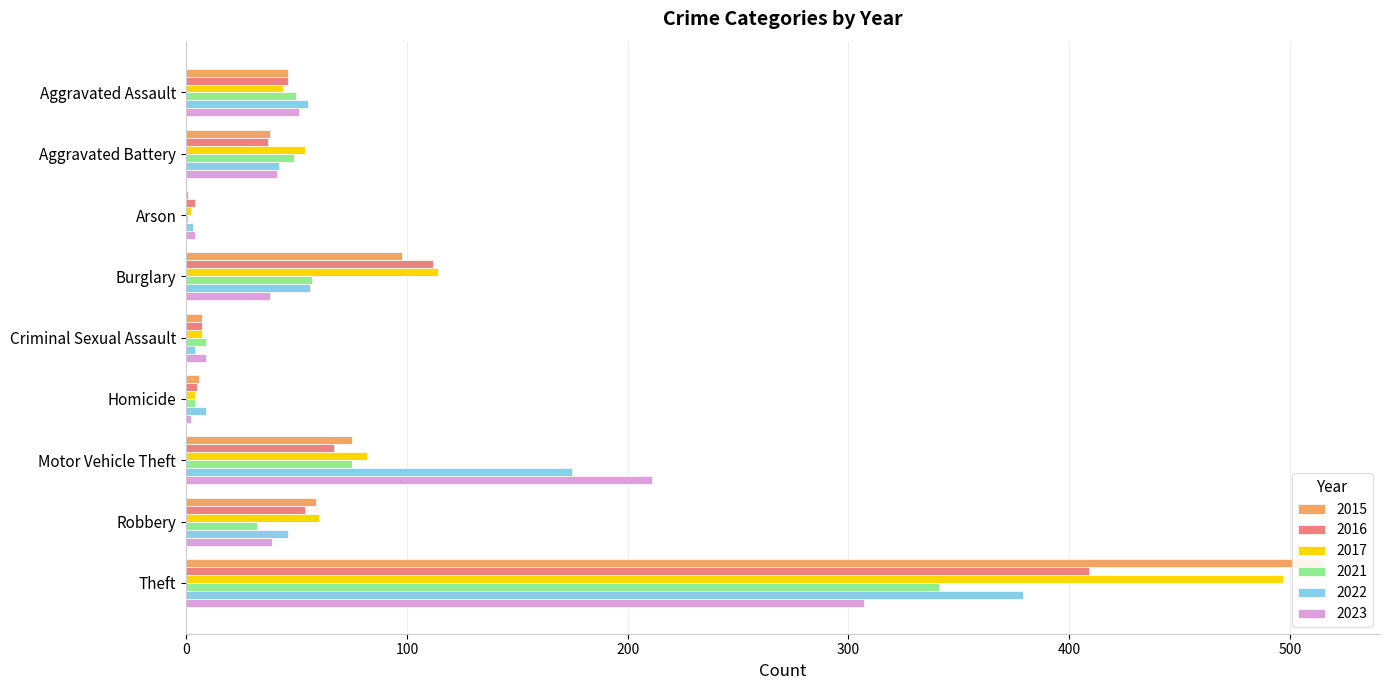

How many bars are there in total?

54